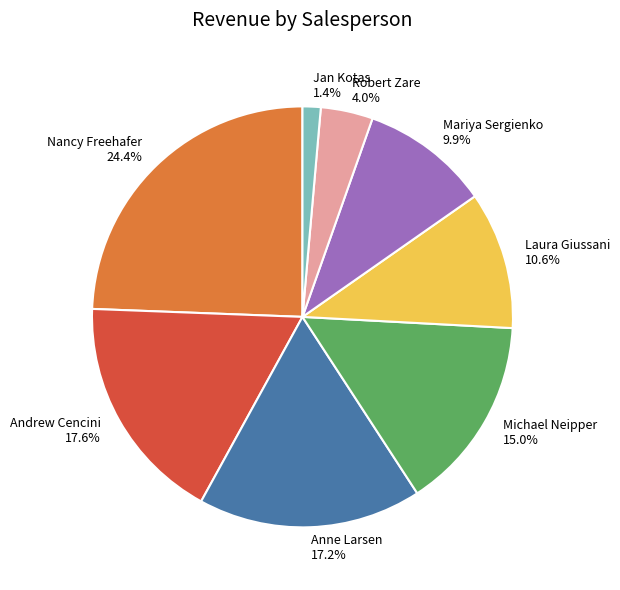

Between Anne Larsen and Michael Neipper, which is larger?

Anne Larsen